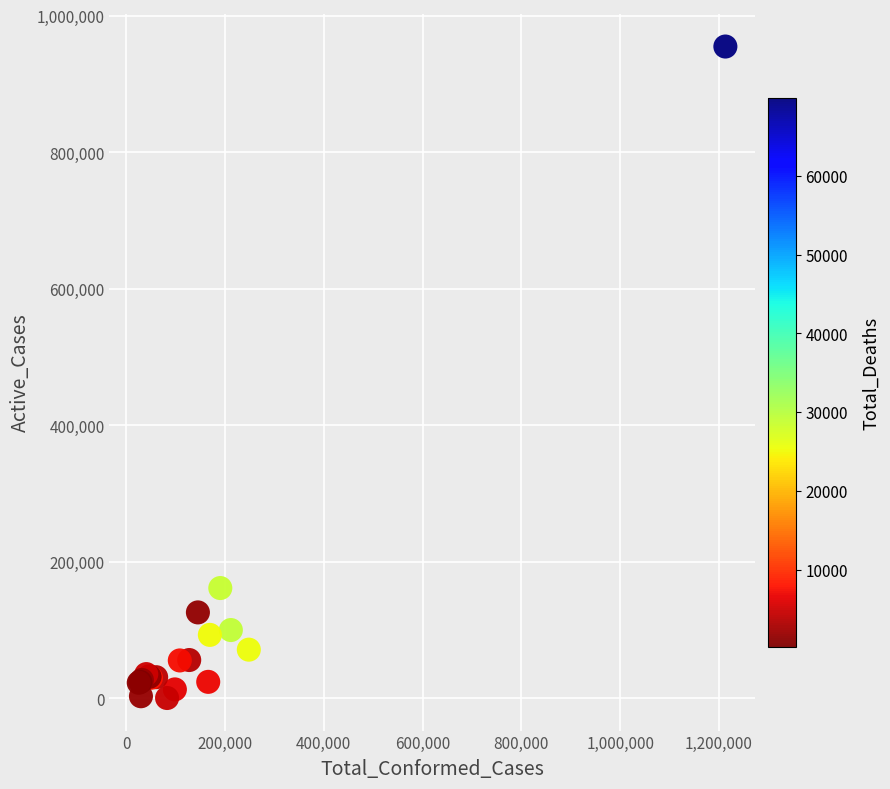

What Y value in the scatter plot is closest to 477653?

161506